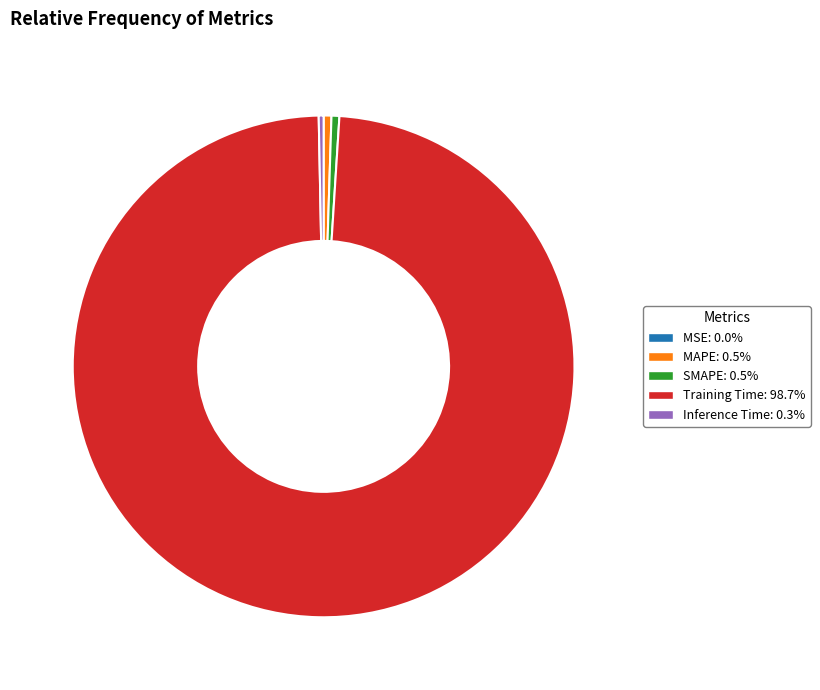

What is the largest slice in the pie chart?

Training Time